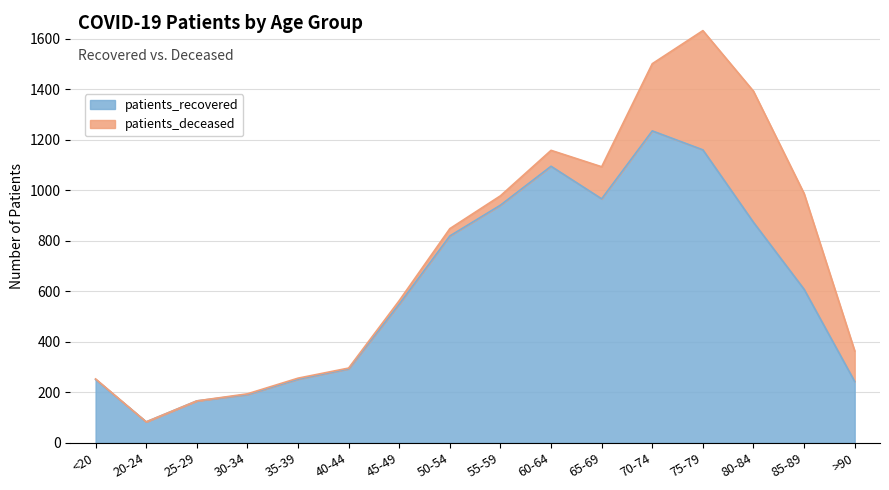

Between 20-24 and 85-89, which is larger?

85-89